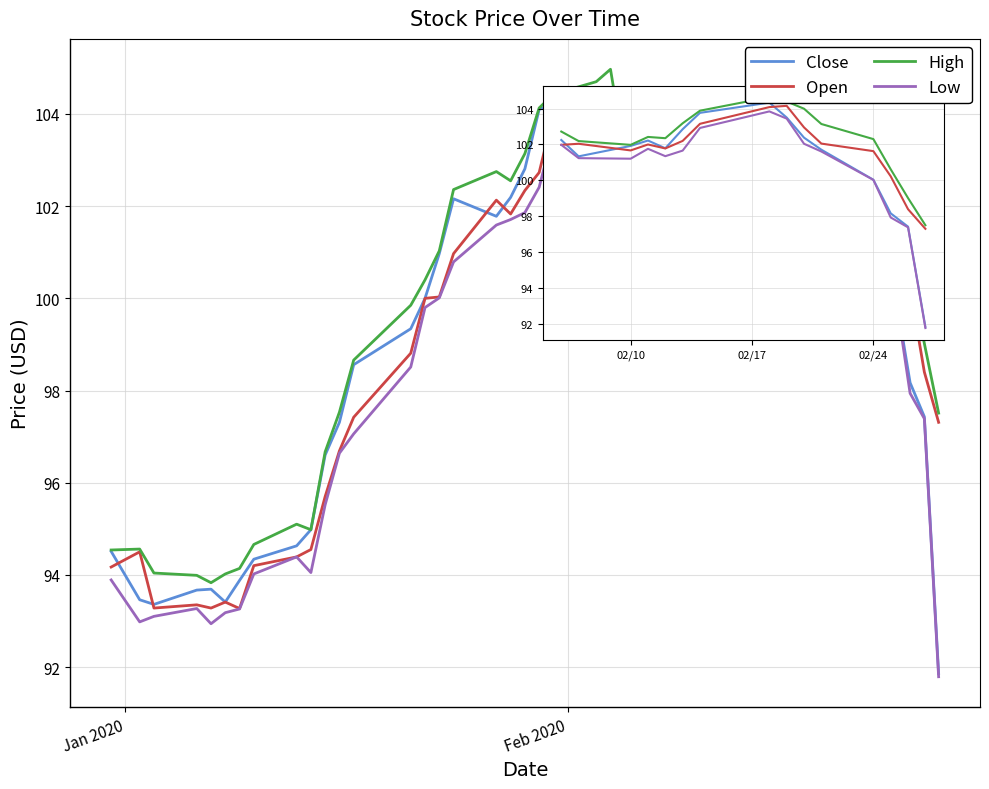

What is the difference between the maximum and minimum values in the High series?

11.1